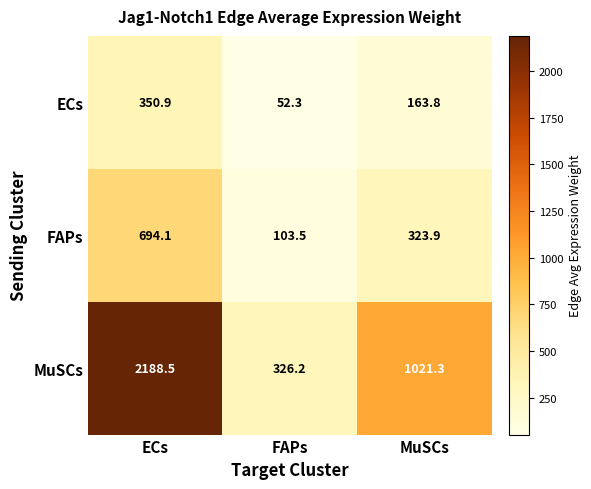

List the series in order of their peak value, highest first.

MuSCs, FAPs, ECs